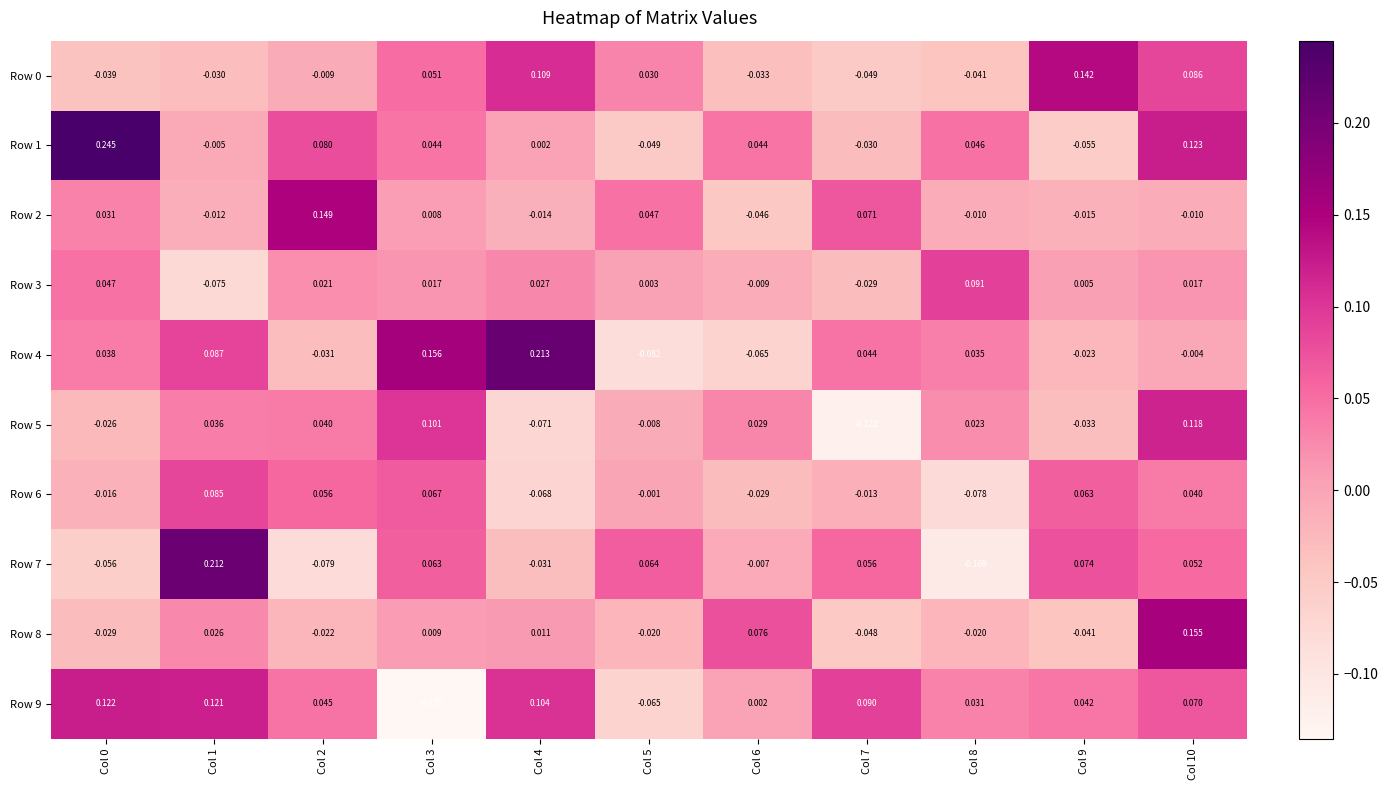

Which series changed the most between Col 5 and Col 7?

Row 9